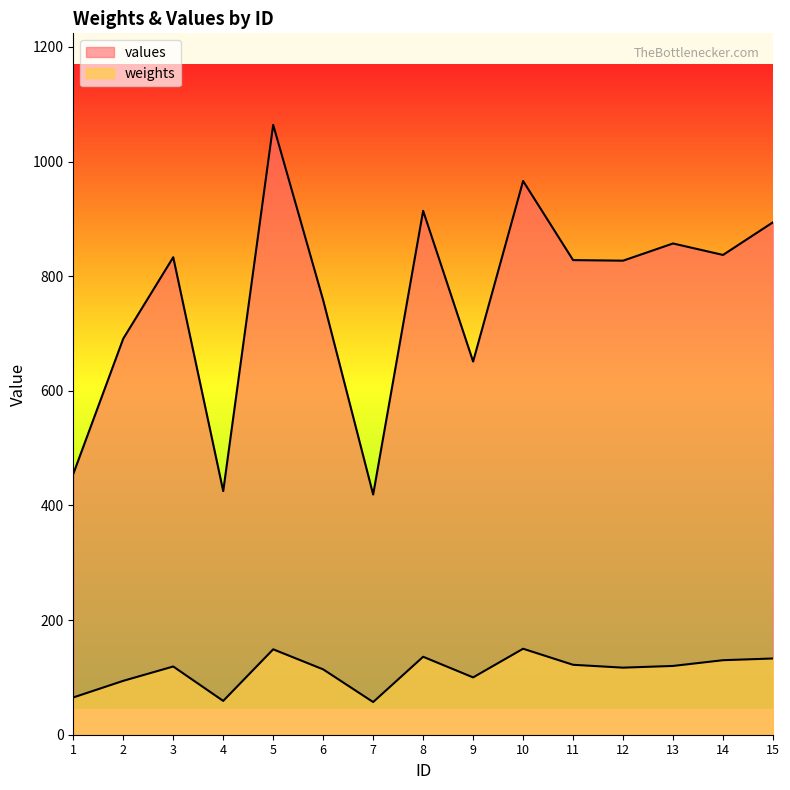

What is the difference between the highest and lowest values at 13?

737